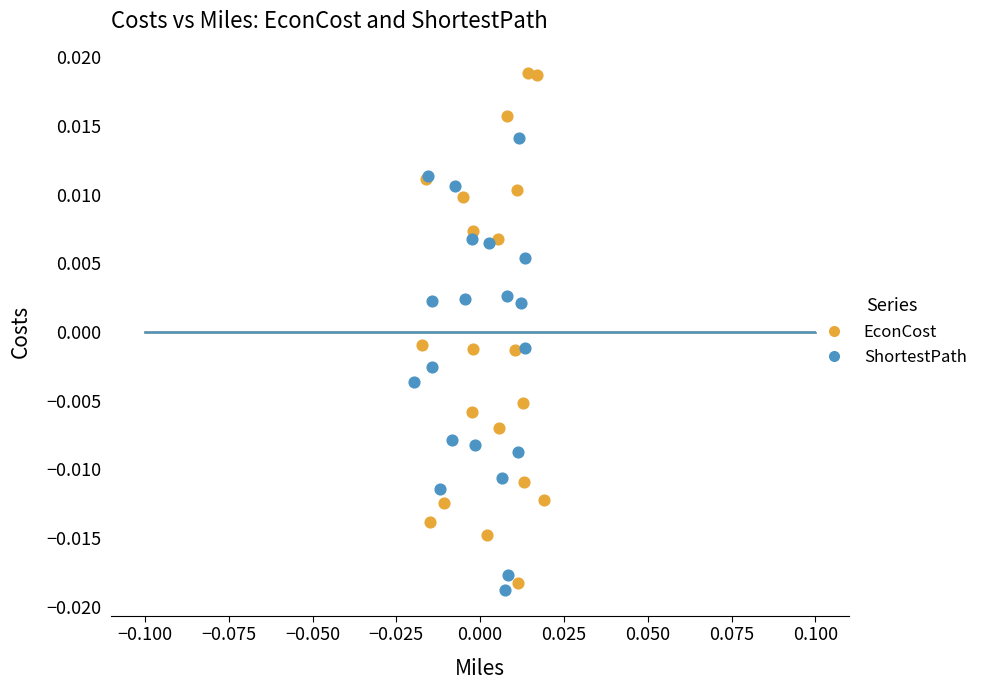

Which series has the widest spread of Y values?

EconCost